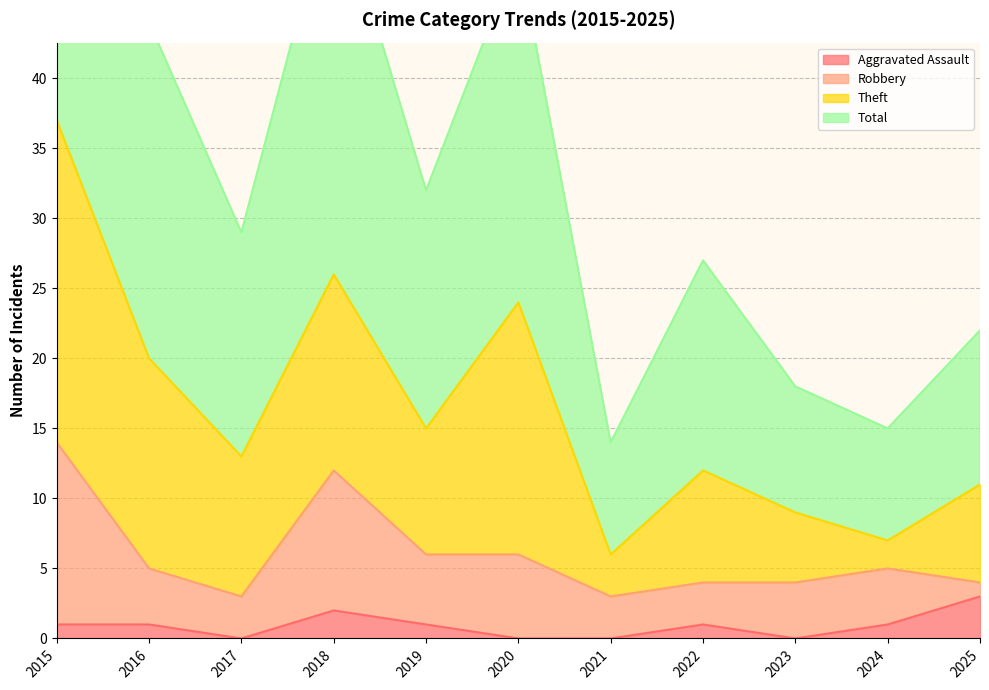

The Total series shows 27 at 2023. True or false?

False